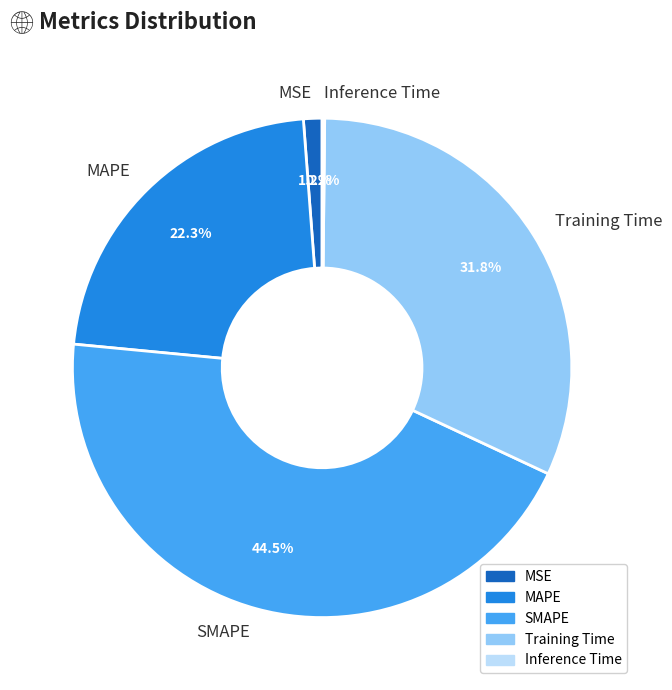

Is there a majority slice in this chart?

No